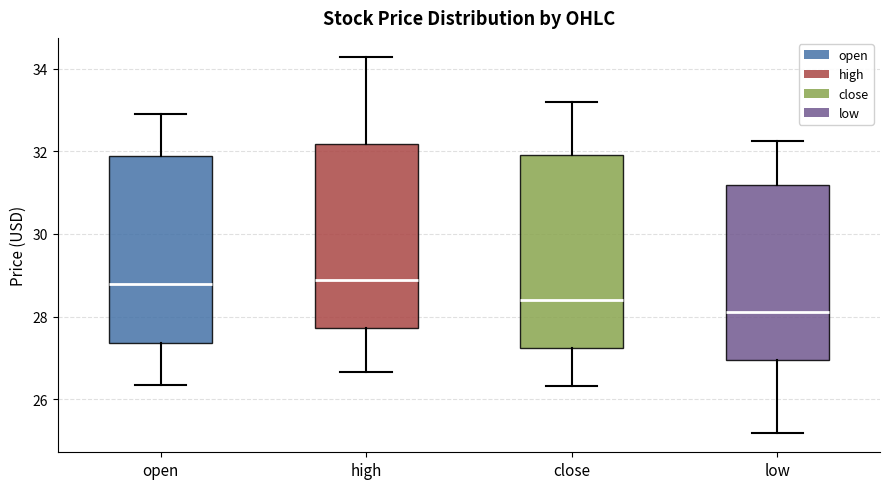

Where does the median line of the box for high sit on the y-axis? The values are not printed on the chart, so give them approximately, as read against the axis.

28.8